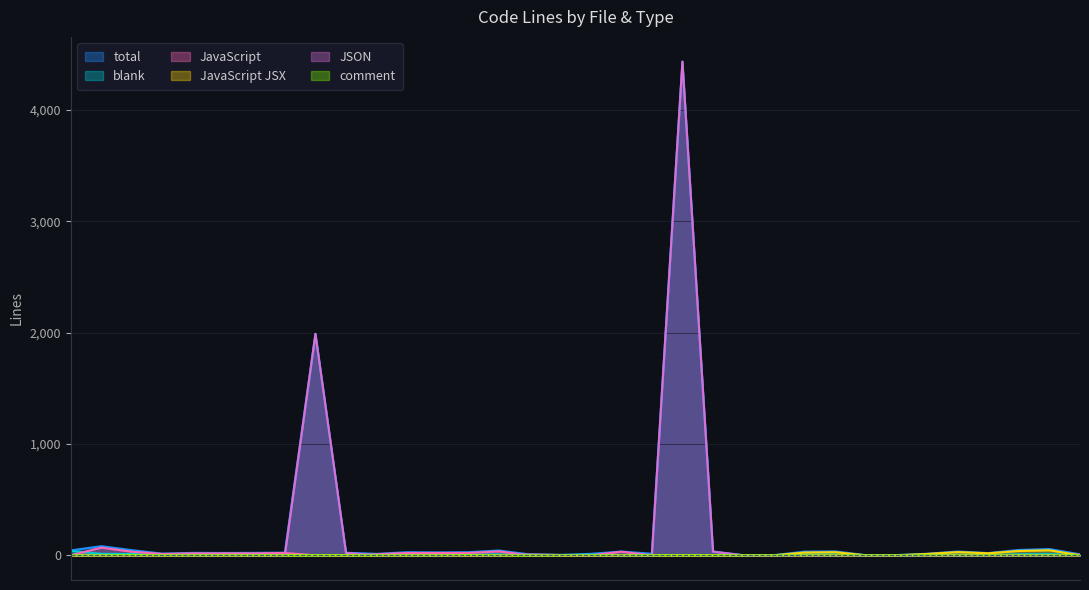

What is the maximum value shown in the chart?

4435